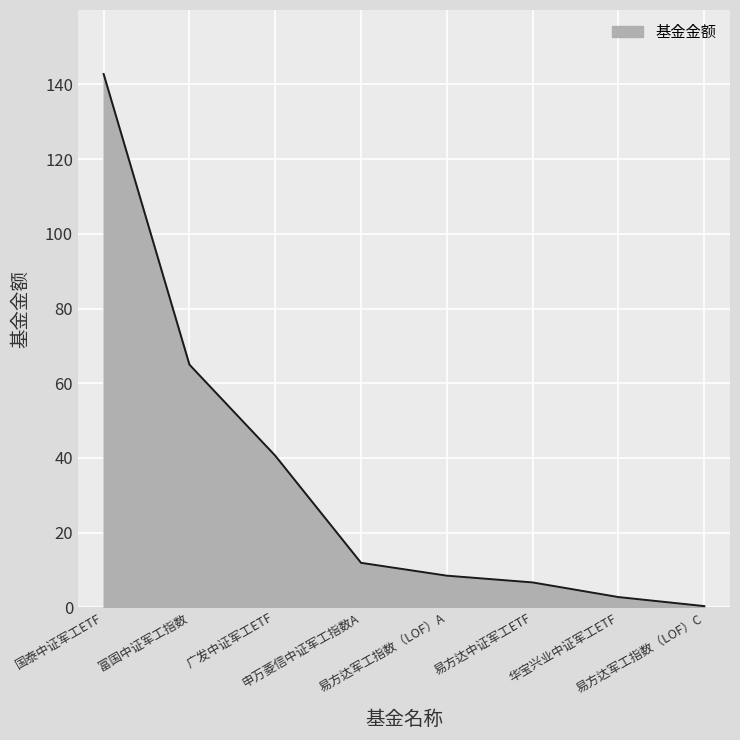

Reading right to left, transcribe all the data shown in this chart.

0.3	2.7	6.7	8.5	11.9	40.6	65.0	142.8